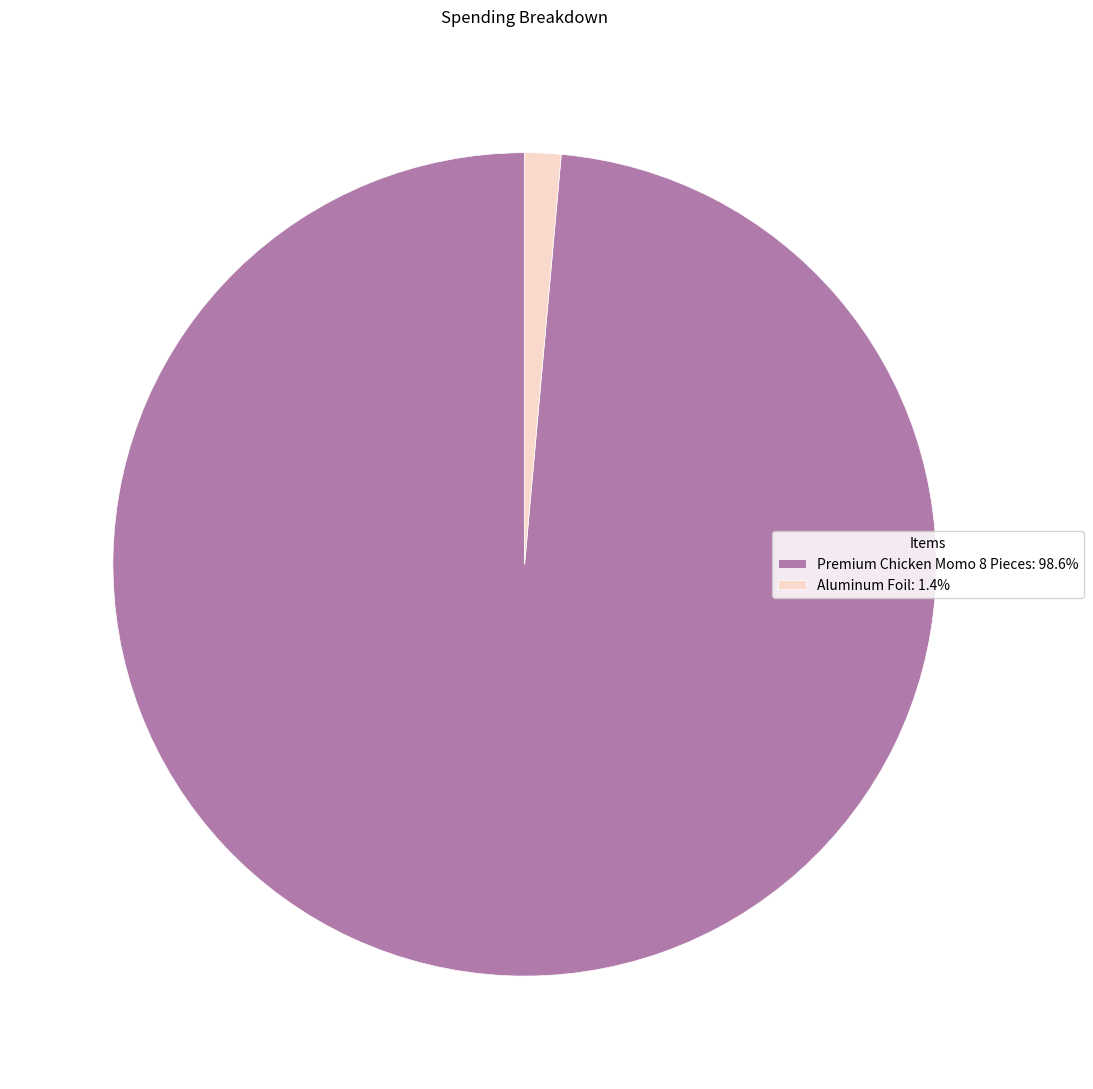

Is it true that Premium Chicken Momo 8 Pieces is 91% of the pie?

False